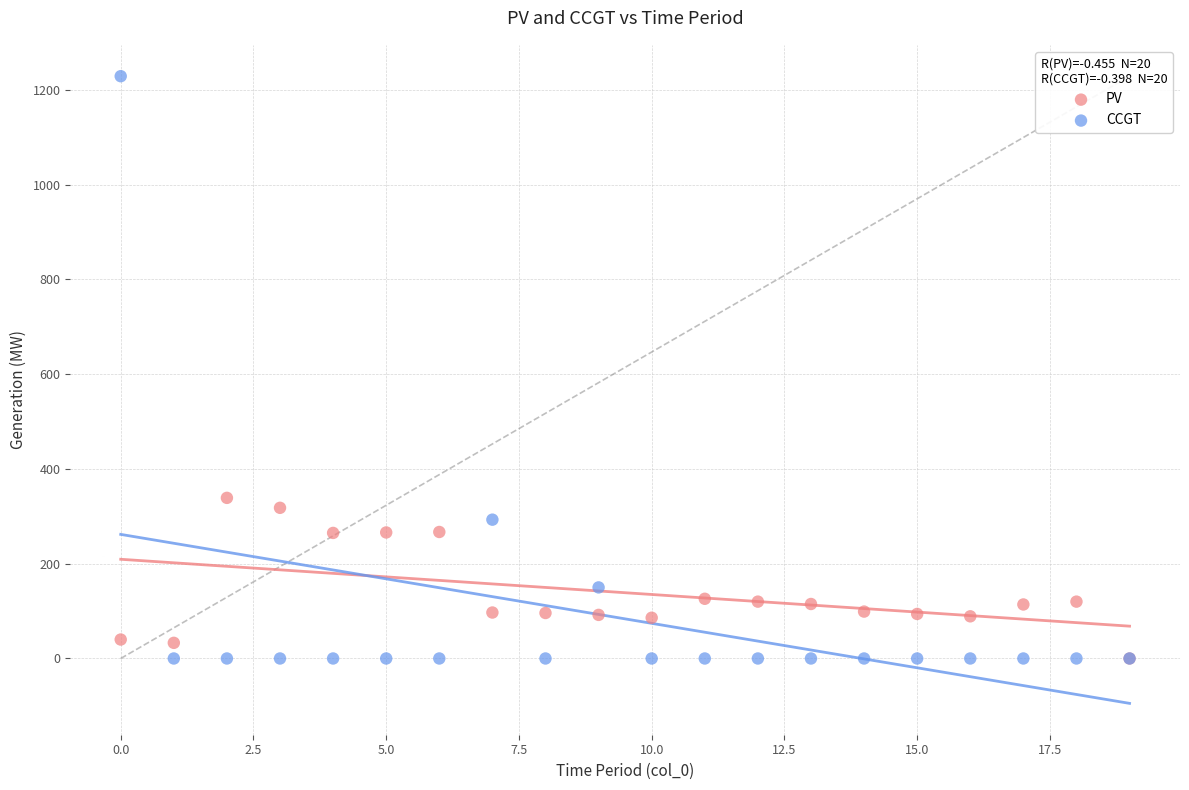

Which series contains the highest Y value?

CCGT